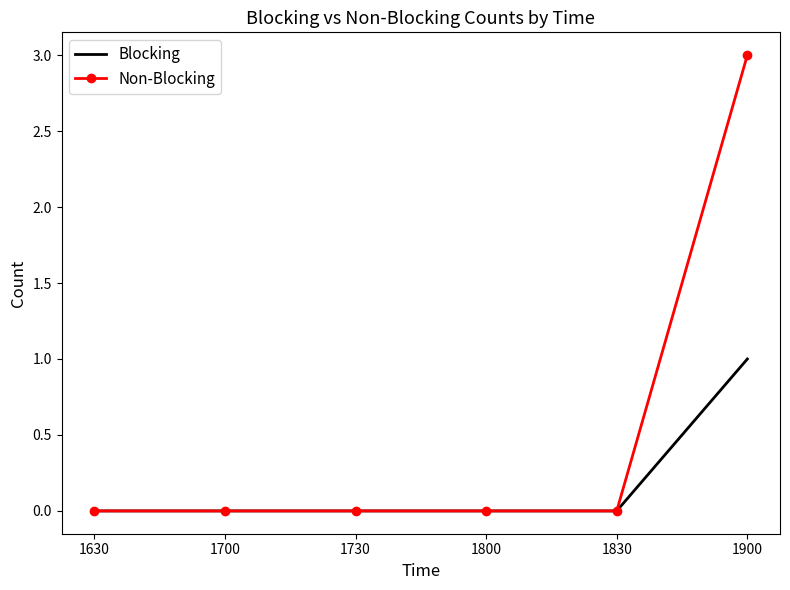

The Non-Blocking series shows 3 at 1900. True or false?

True